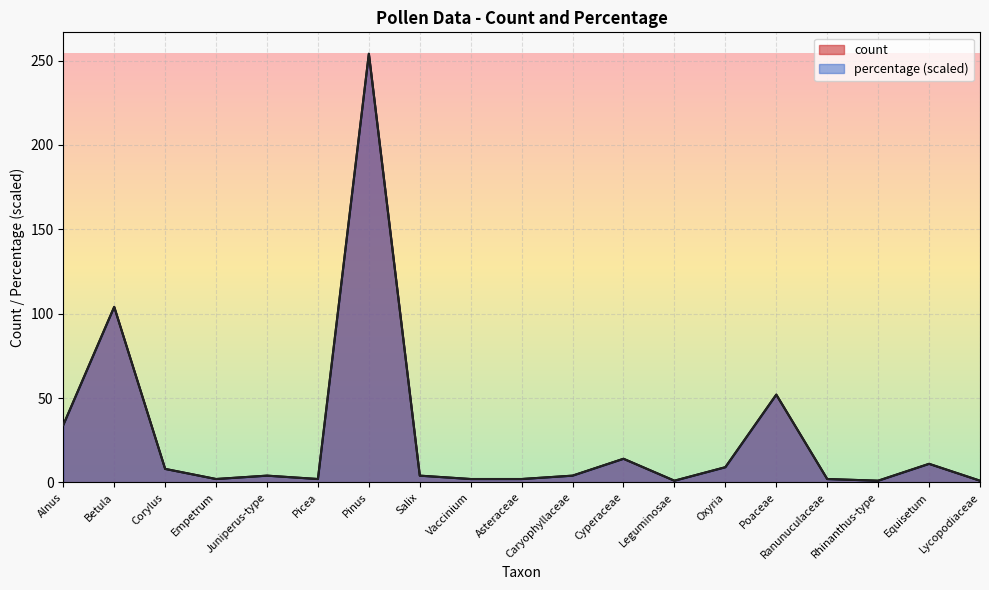

At which label does percentage first exceed 4?

Alnus